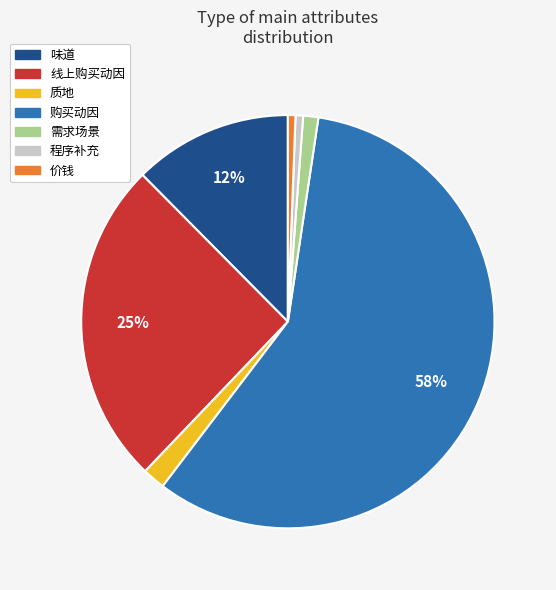

The 味道 slice represents 21% of the pie. True or false?

False